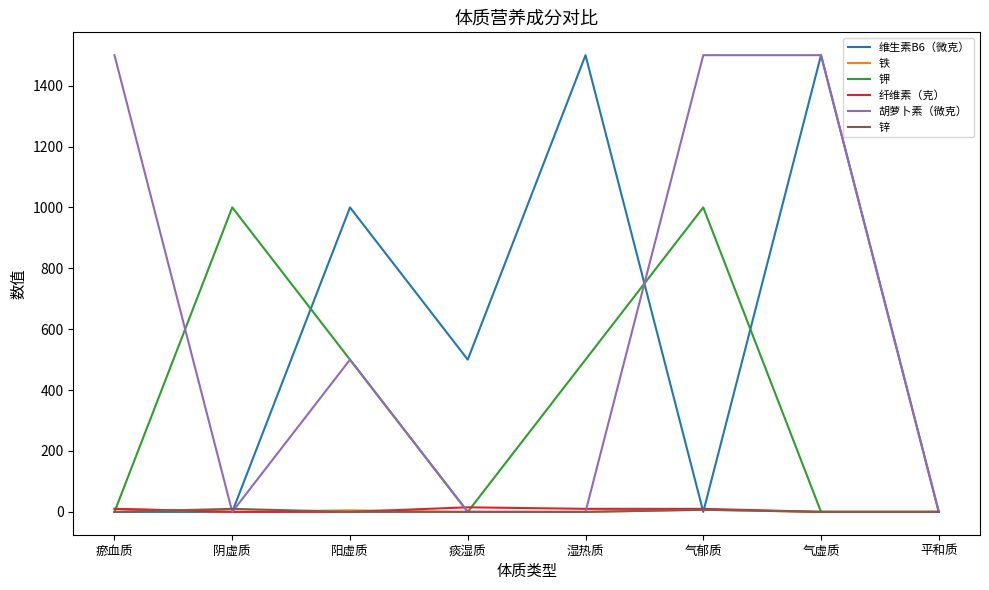

What is the greatest value displayed?

1500